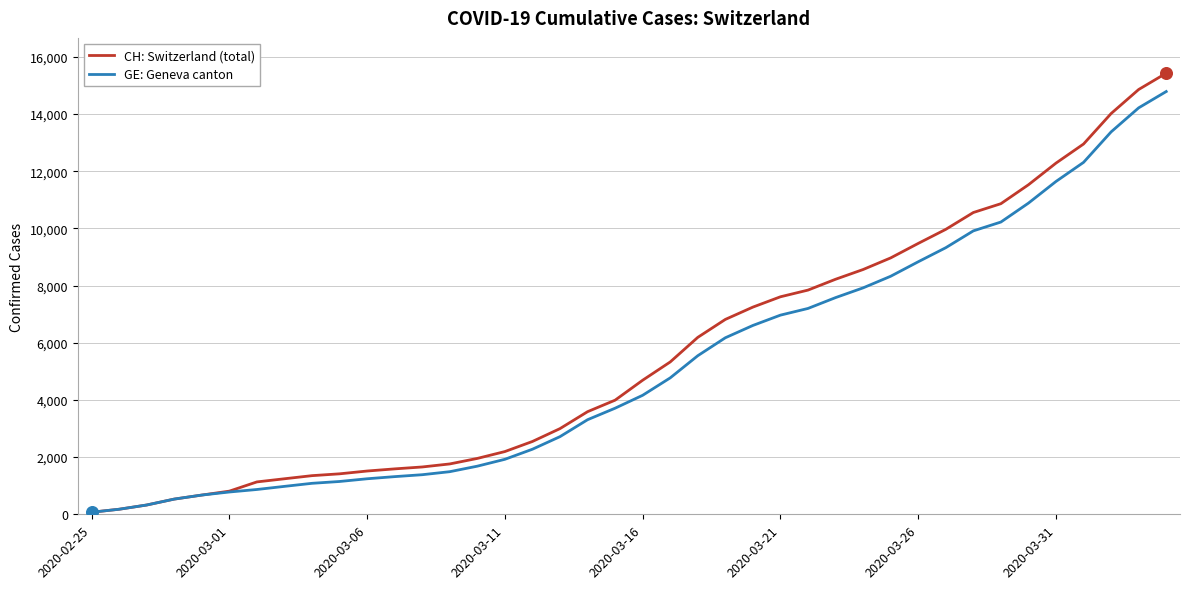

What is the maximum value for CH: Switzerland (total)?

15433